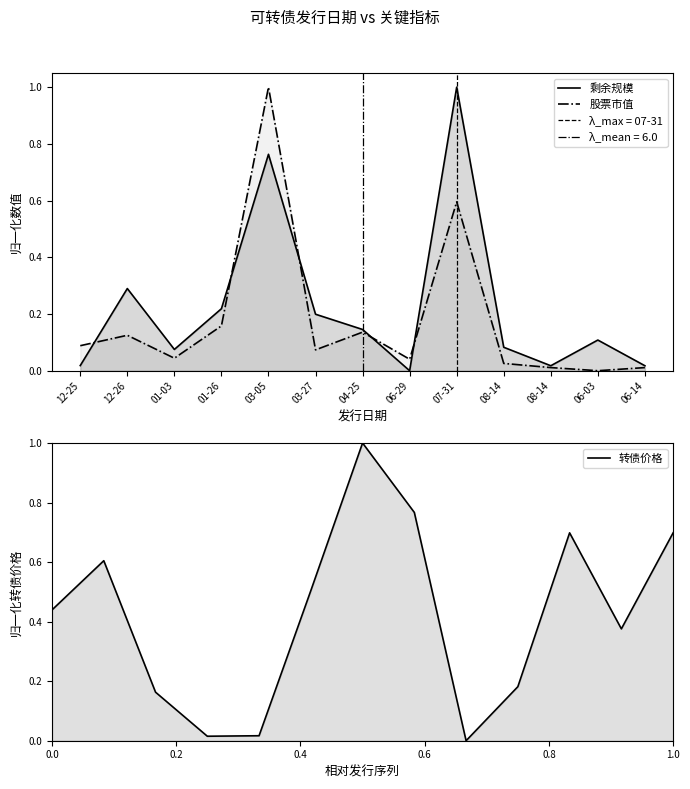

At 2019-06-03, list the series in order from smallest to largest.

股票市值, 剩余规模, 转债价格